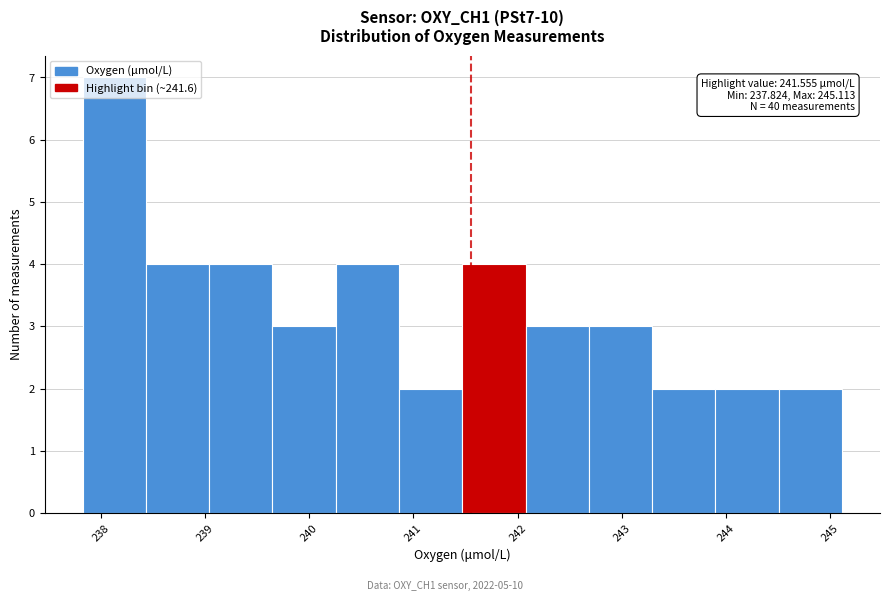

Which range on the x-axis has the tallest bar?

237.8 to 238.4